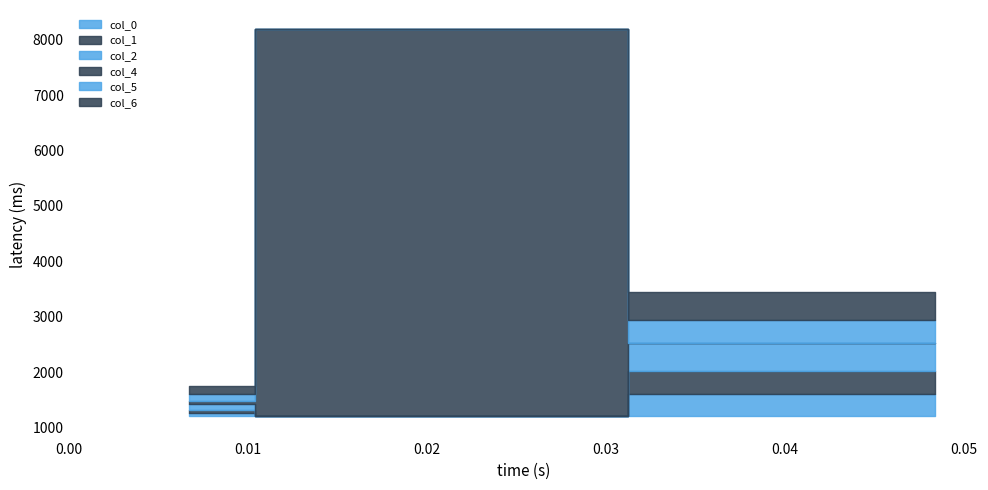

Count the number of data series in this chart.

6